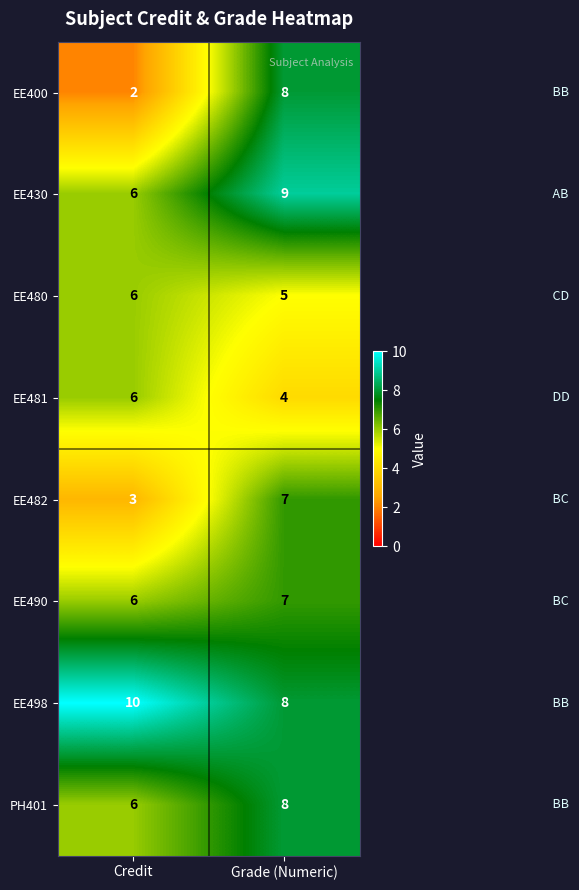

Reading left to right, list all the values displayed in this chart.

EE400: 2	8
EE430: 6	9
EE480: 6	5
EE481: 6	4
EE482: 3	7
EE490: 6	7
EE498: 10	8
PH401: 6	8